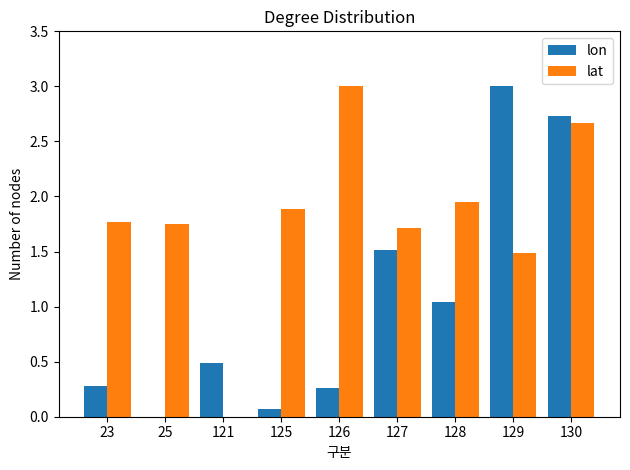

What is the sum of all lat values?

16.2